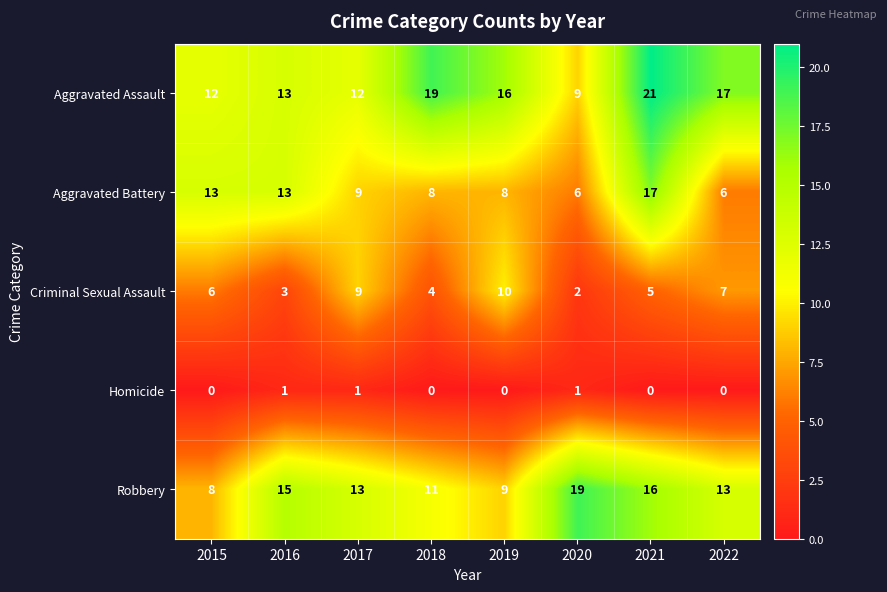

What is the spread (max minus min) of values at 2020?

18